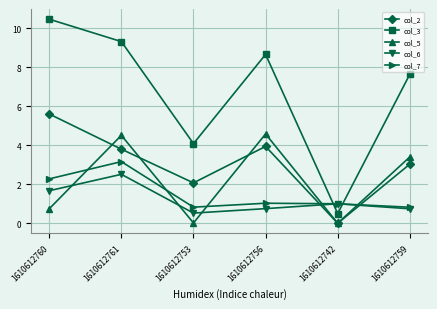

How many distinct data groups are displayed?

5